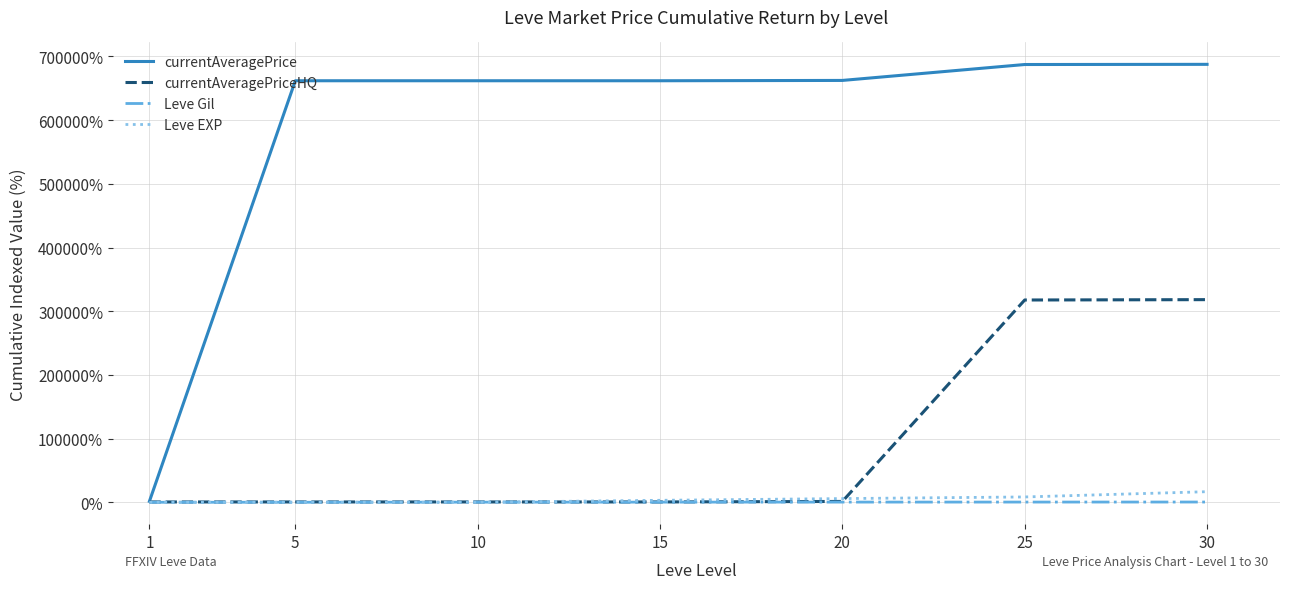

What is the average value of the Leve Gil series?

220.4